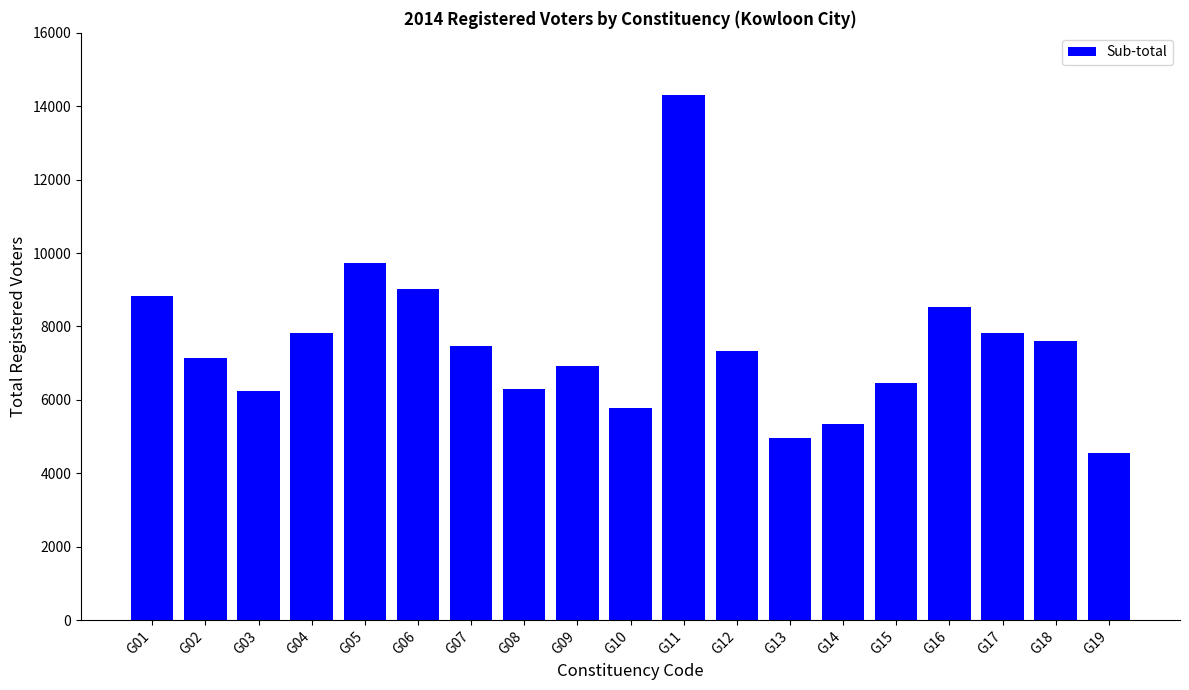

What is the value of the 1st bar from the left?

8841